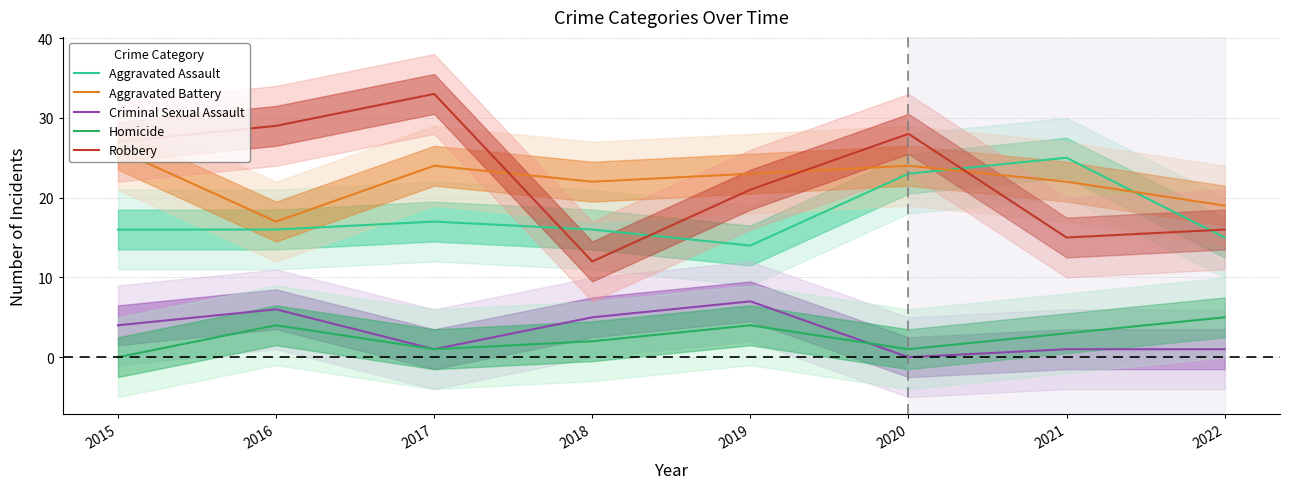

Reading left to right, transcribe all the data shown in this chart.

Aggravated Assault: 16	16	17	16	14	23	25	15
Aggravated Battery: 26	17	24	22	23	24	22	19
Criminal Sexual Assault: 4	6	1	5	7	0	1	1
Homicide: 0	4	1	2	4	1	3	5
Robbery: 27	29	33	12	21	28	15	16